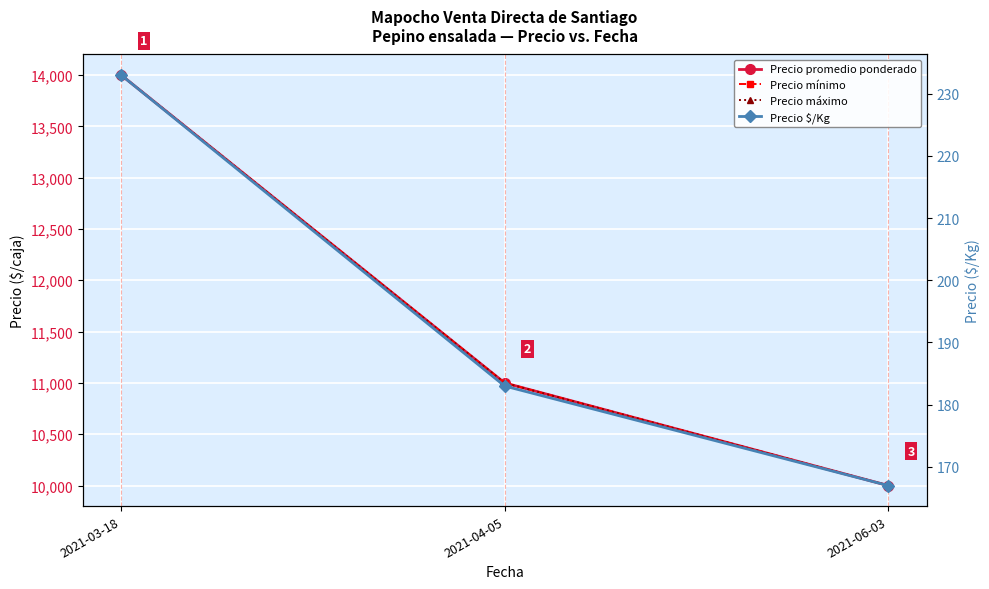

Where does the Precio promedio ponderado series first go above 11000?

2021-03-18